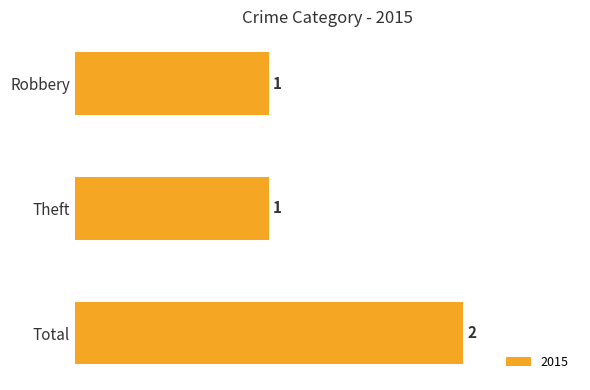

What is the greatest value displayed?

2